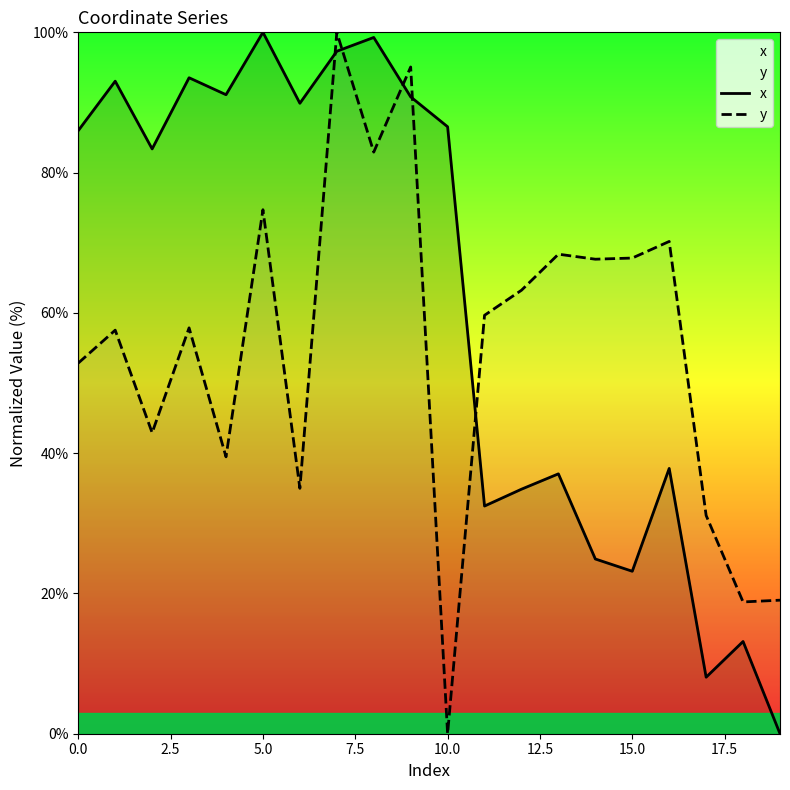

Read the x value at 5.0.

100.0